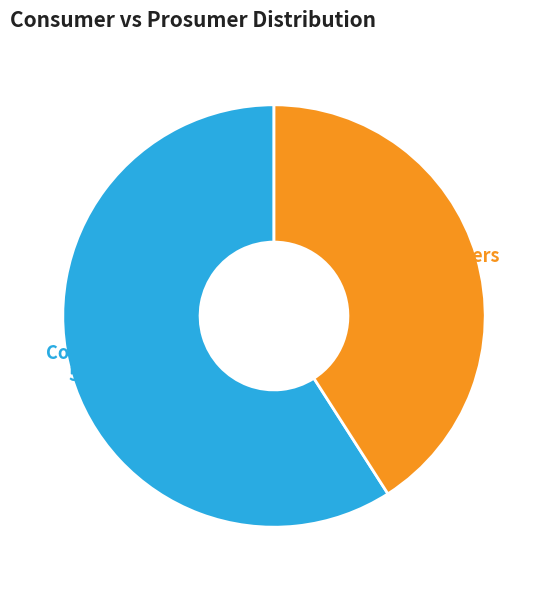

Is it true that Consumers is 59% of the pie?

True